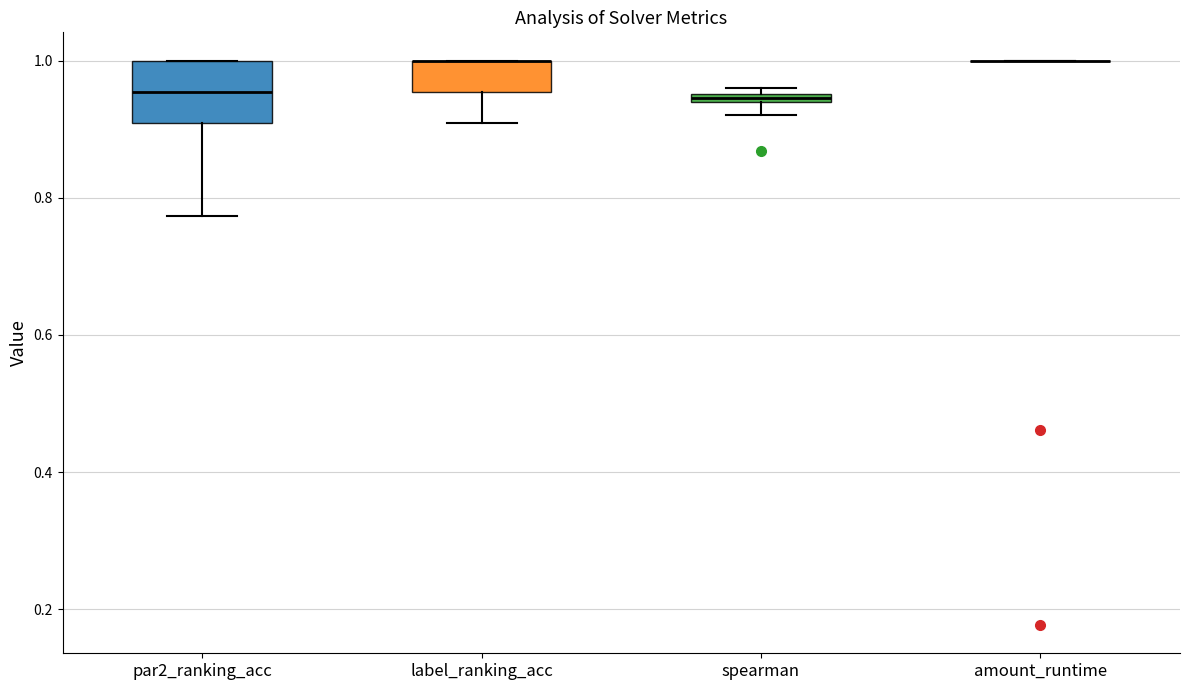

Comparing the boxes themselves (not the whiskers), which one is the tallest?

par2_ranking_acc